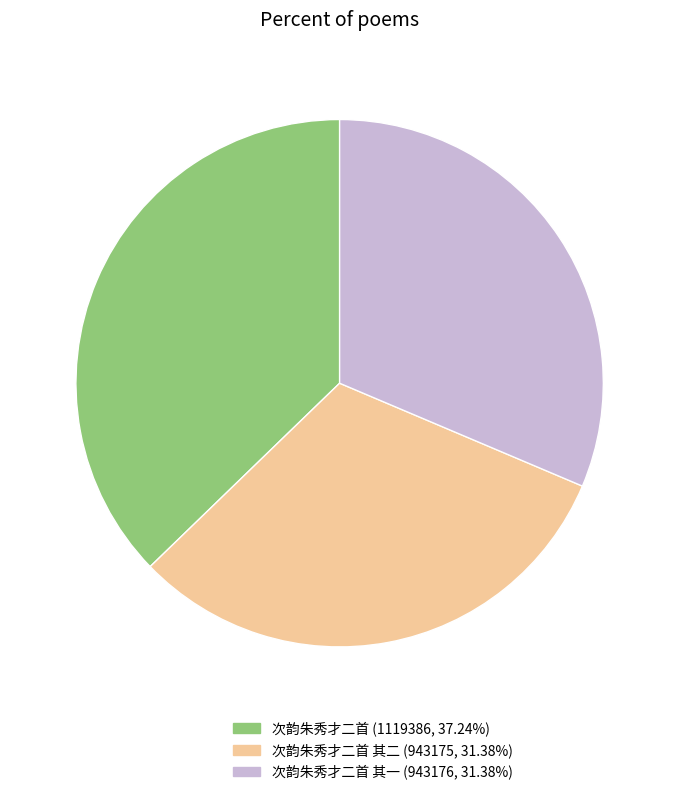

Is there any slice that represents more than half of the pie?

No